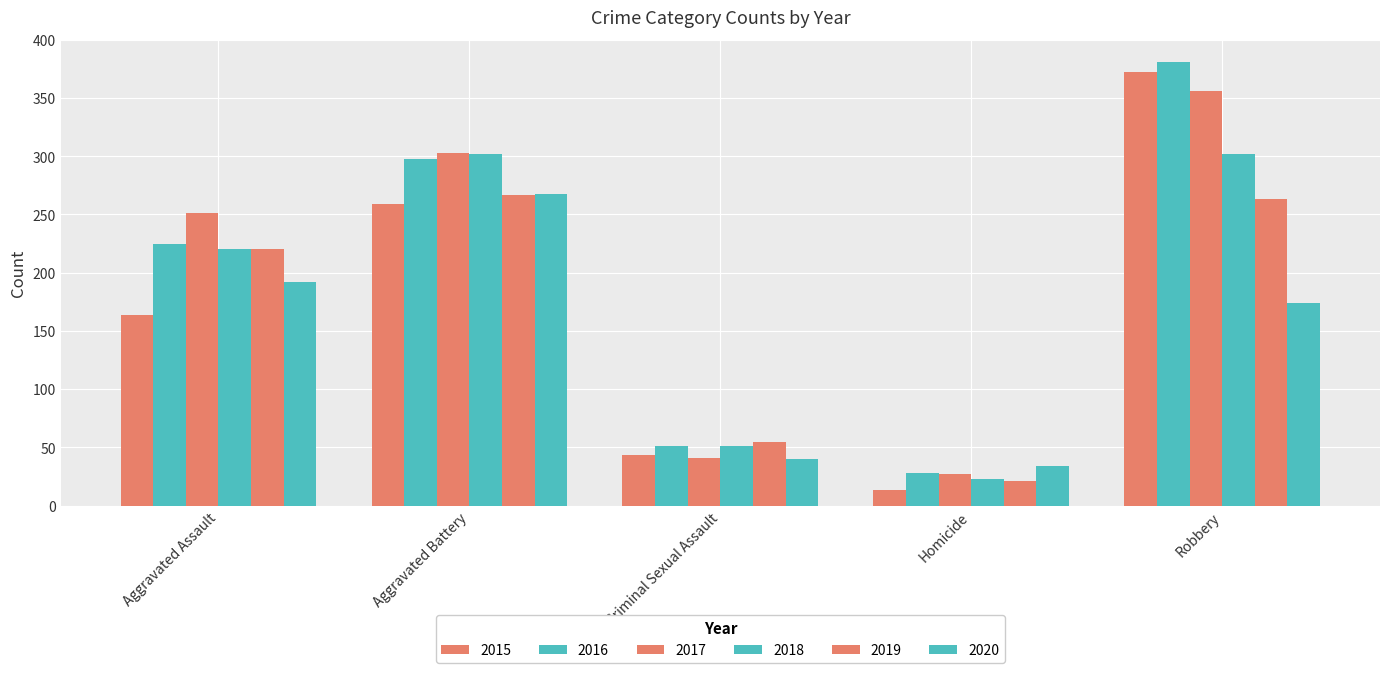

List the series in order of their peak value, highest first.

2016, 2015, 2017, 2018, 2020, 2019